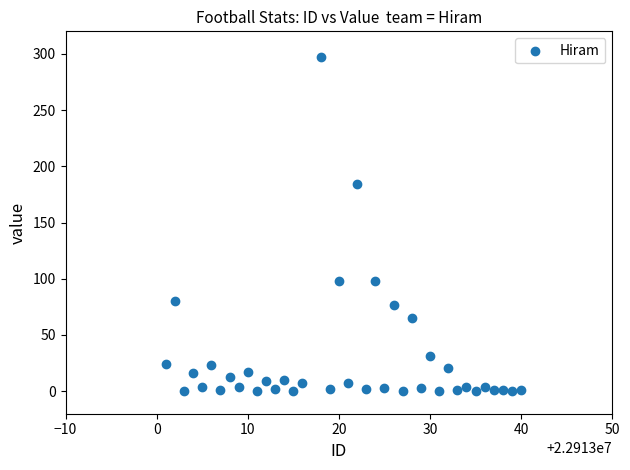

What Y value in the scatter plot is closest to 148?

184